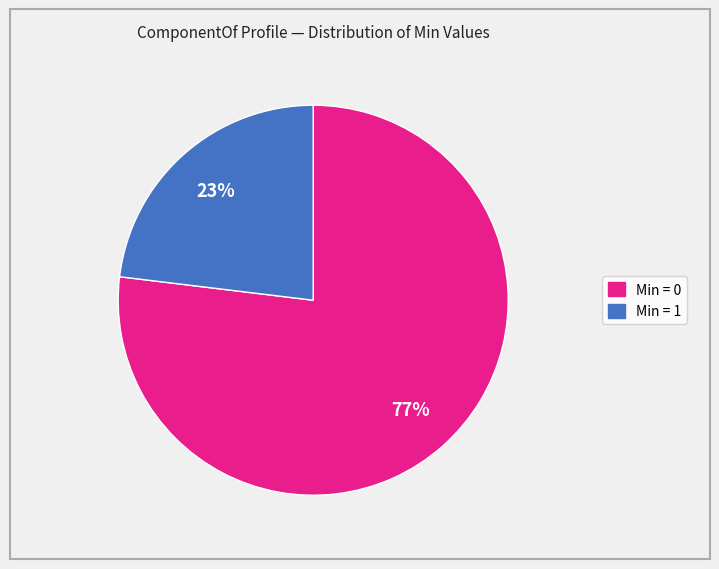

To the nearest percent, what is the difference between the largest and smallest slice percentages?

54%